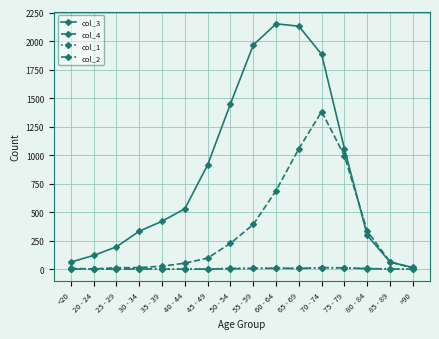

Is it true that col_2 equals 4 at 80 - 84?

True